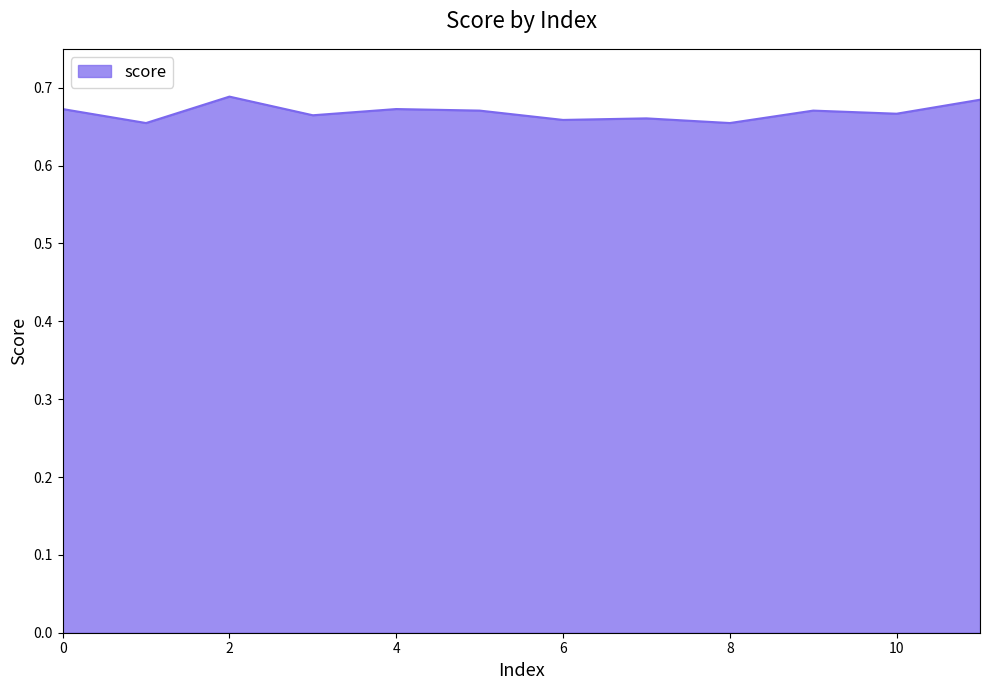

Rank the categories by value from lowest to highest.

1, 8, 6, 7, 3, 10, 5, 9, 0, 4, 11, 2